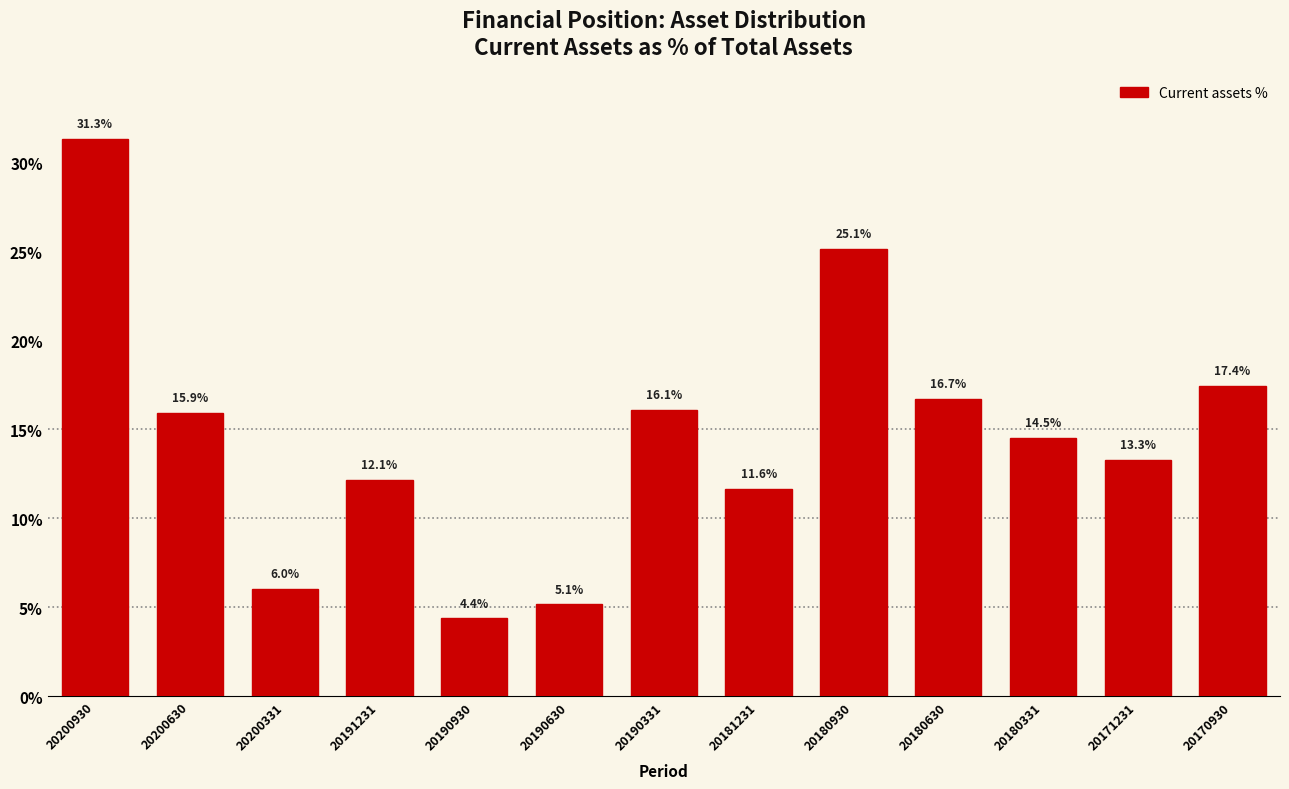

Reading right to left, list all the values displayed in this chart.

17.4	13.3	14.5	16.7	25.1	11.6	16.1	5.1	4.4	12.1	6.0	15.9	31.3